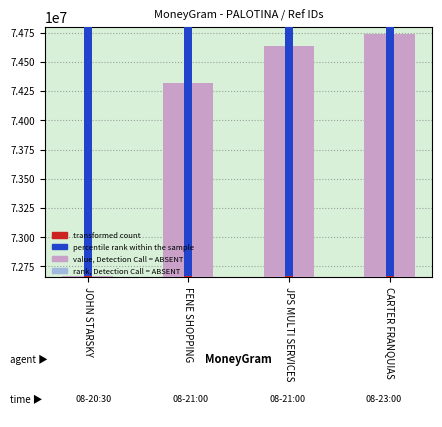

List the labels in order of transformed count value, smallest first.

JOHN STARSKY, FENE SHOPPING, JPS MULTI SERVICES, CARTER FRANQUIAS